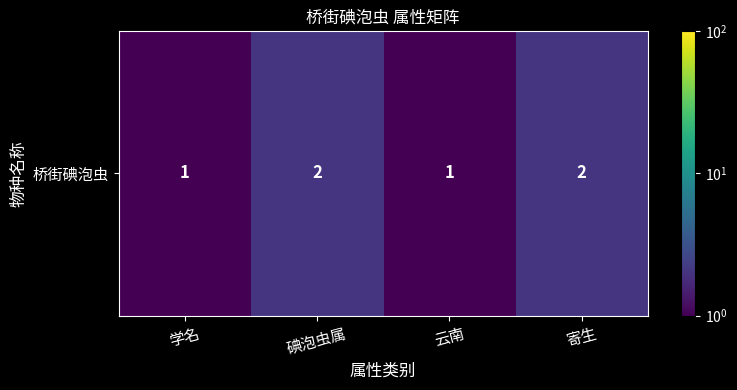

List the labels in order of value, smallest first.

学名, 云南, 碘泡虫属, 寄生